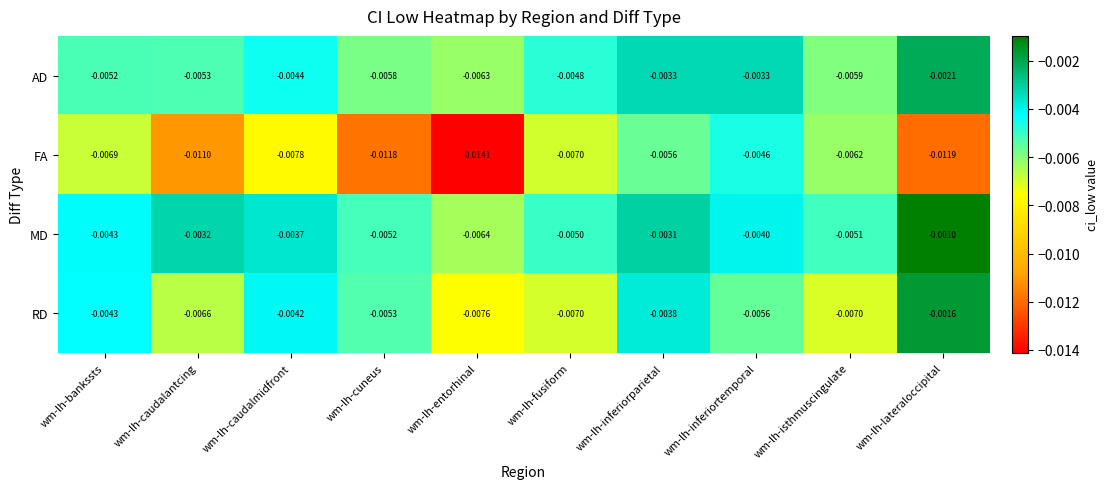

At which label is AD closest to 0?

wm-lh-lateraloccipital